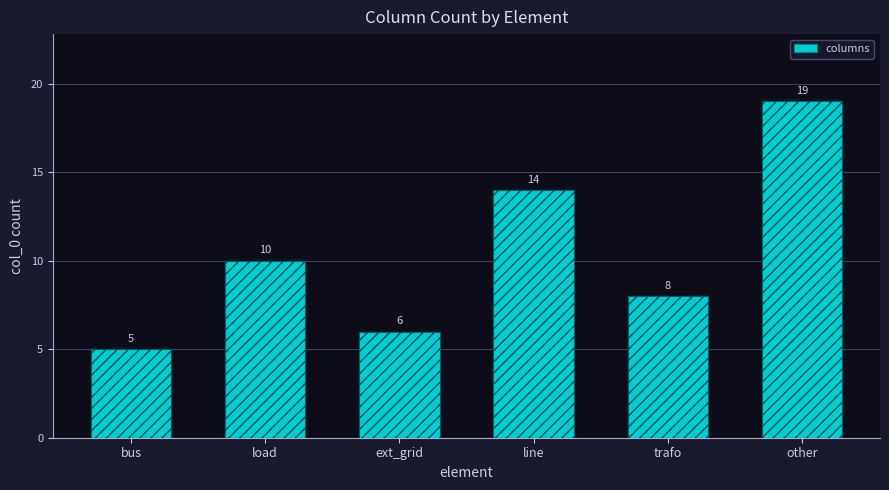

What is the greatest value displayed?

19